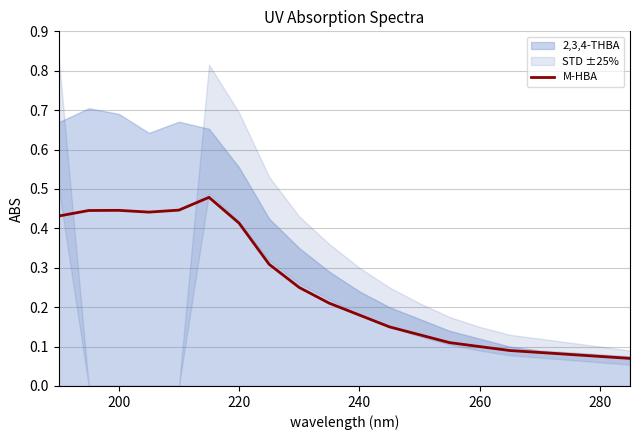

The value of M-HBA at 260 is 0.2. True or false?

False